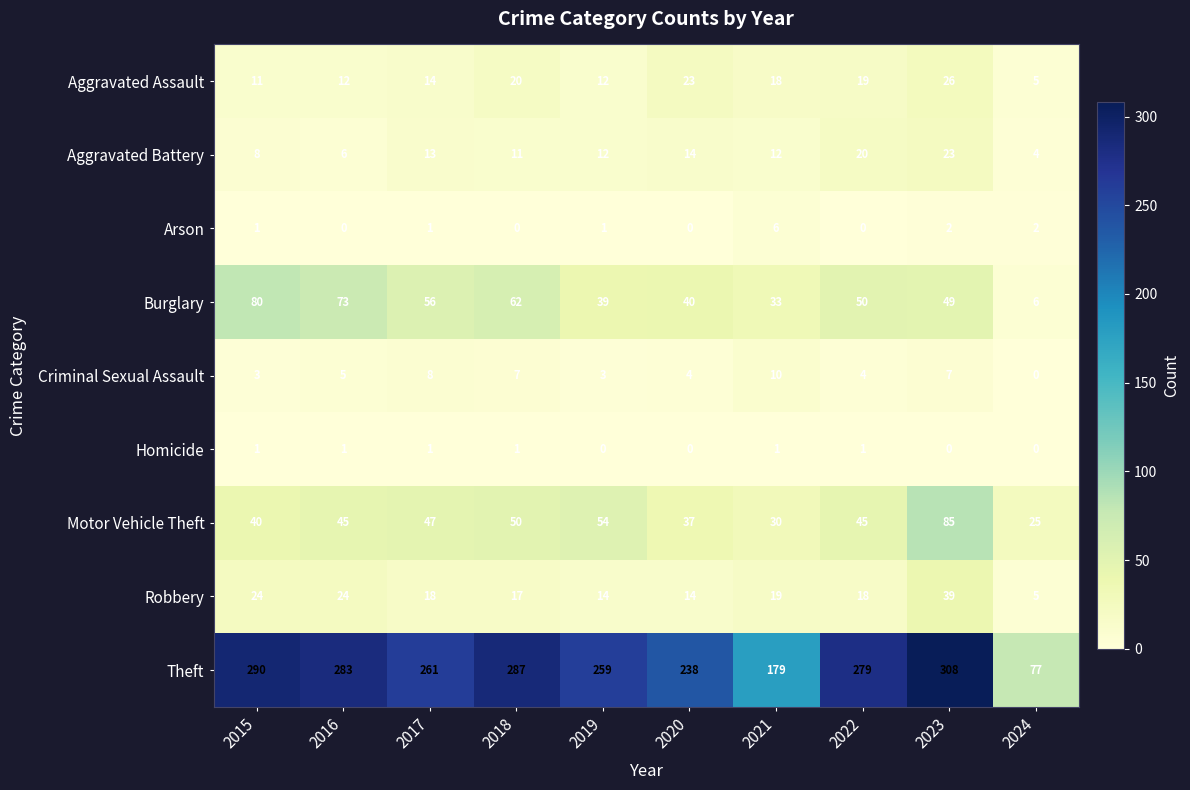

What is the difference between the second highest and second lowest values in the Motor Vehicle Theft series?

24